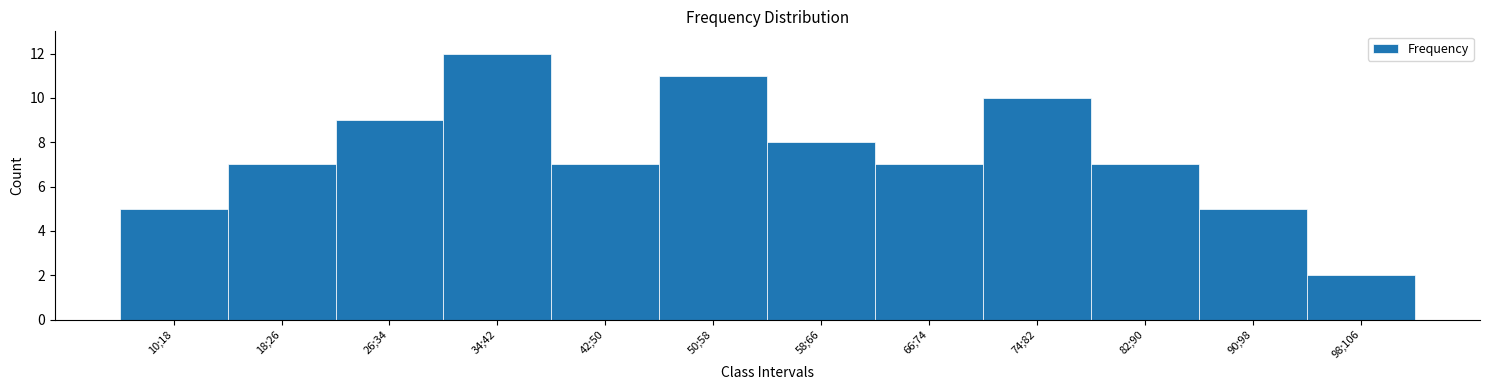

Reading left to right, what are all the values shown in this chart?

10;18=5	18;26=7	26;34=9	34;42=12	42;50=7	50;58=11	58;66=8	66;74=7	74;82=10	82;90=7	90;98=5	98;106=2